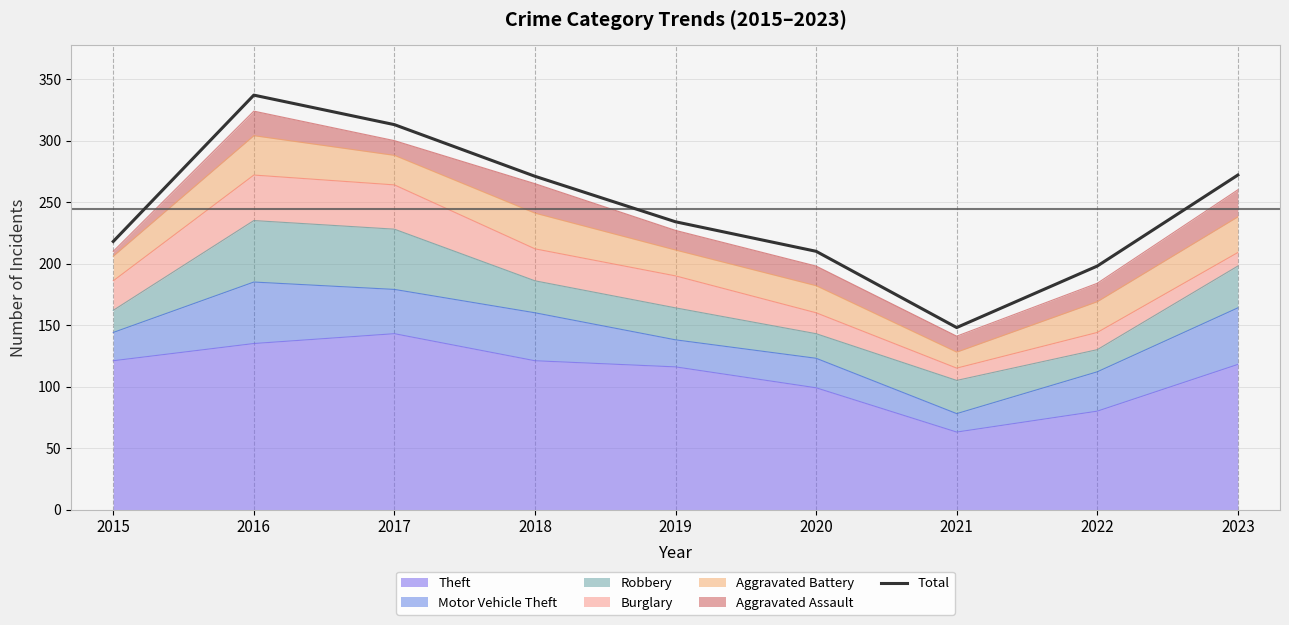

Which category has the highest value across all series?

2016